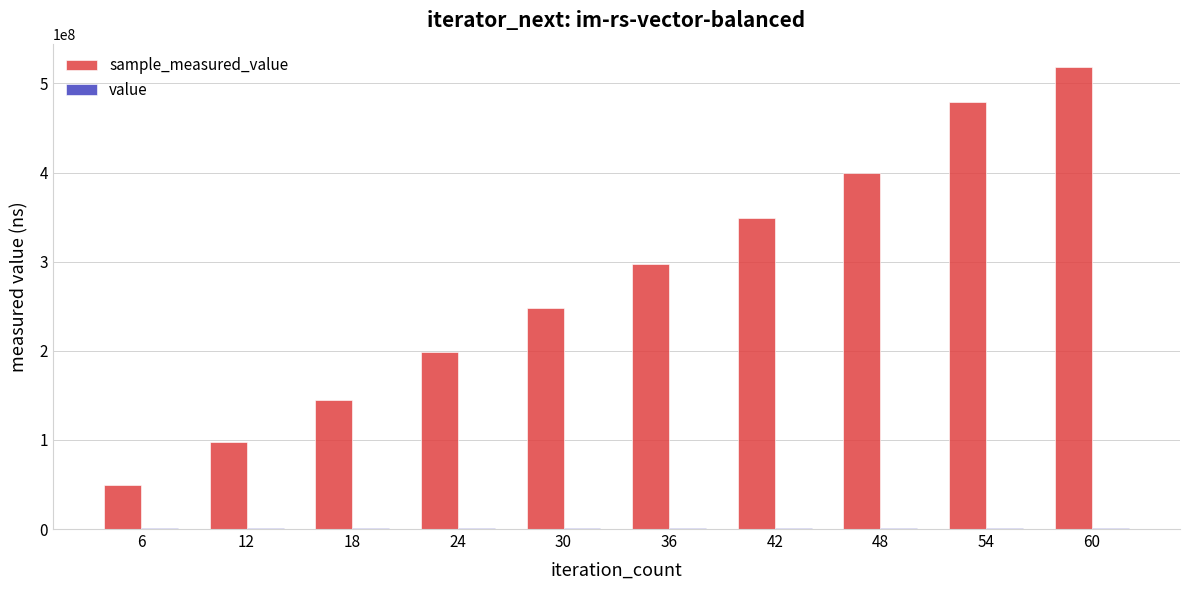

Does the chart contain stacked bars?

No